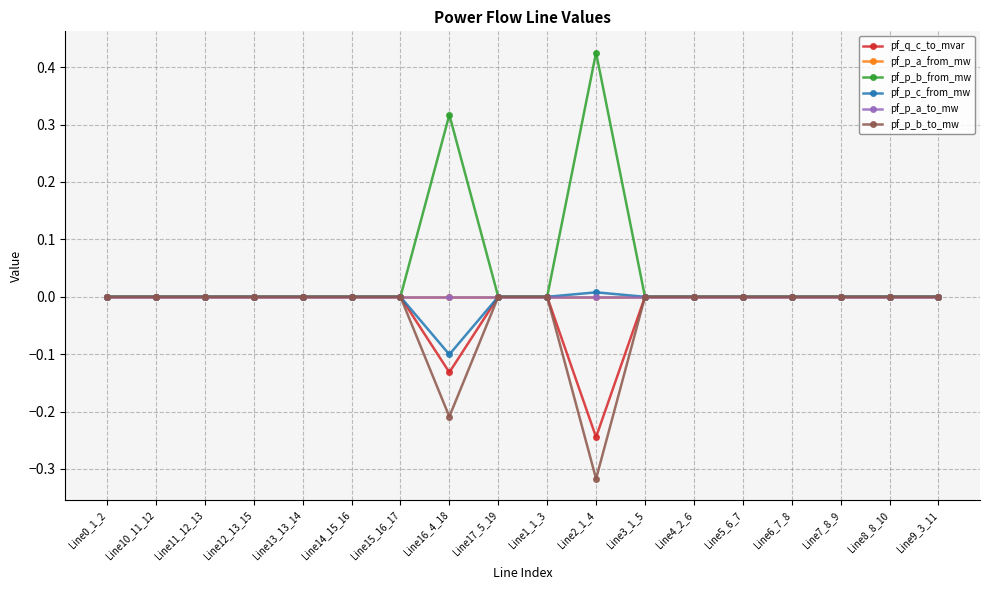

True or false: pf_p_b_from_mw and pf_q_c_to_mvar intersect in this chart.

True